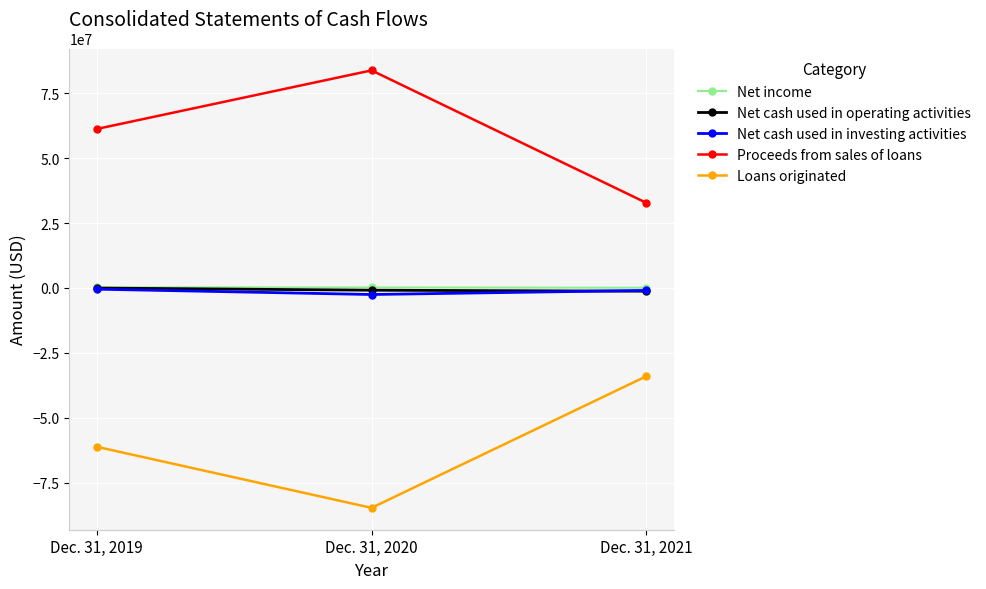

How many values in the Net cash used in operating activities series are below -874888?

1